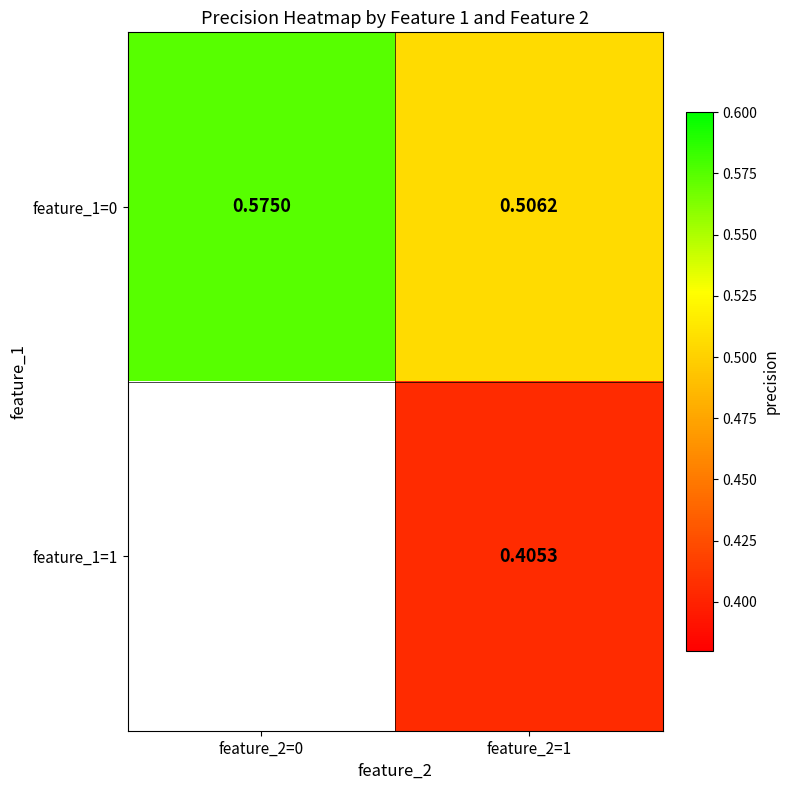

Is the value of feature_1=0 at feature_2=0 greater than the value of feature_1=1 at feature_2=1?

Yes